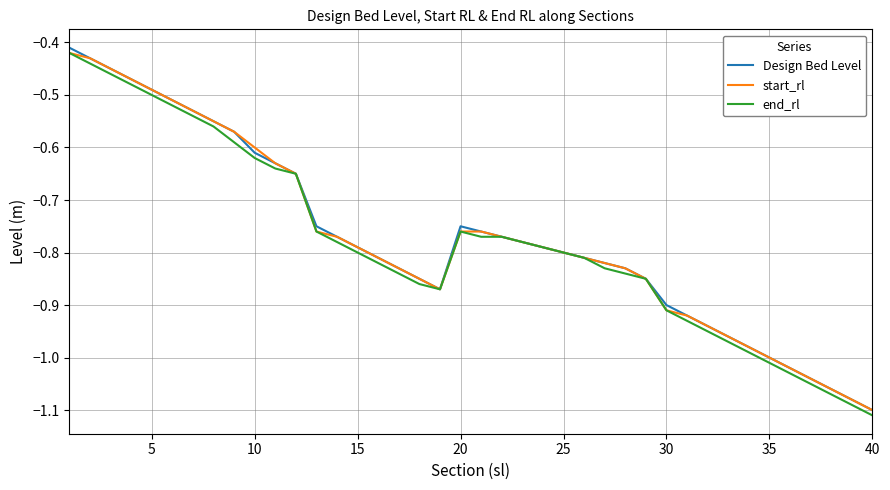

In Design Bed Level, how many points are higher than both neighbors (excluding endpoints)?

1